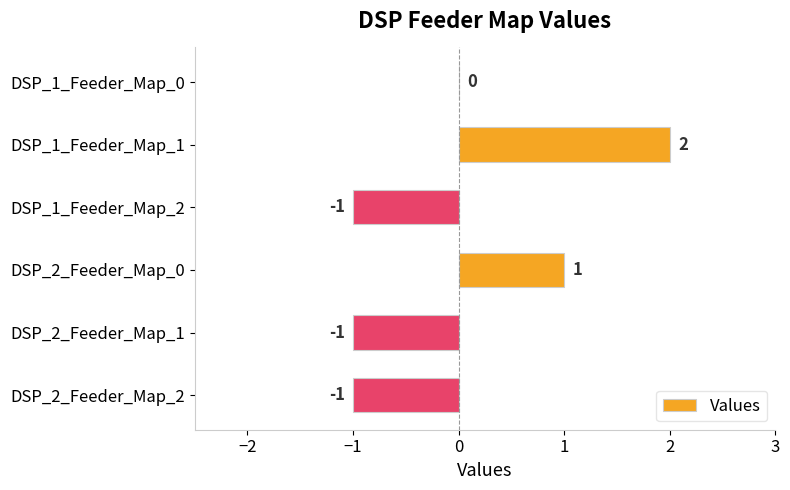

The chart shows a value of -1 at DSP_2_Feeder_Map_1. True or false?

True